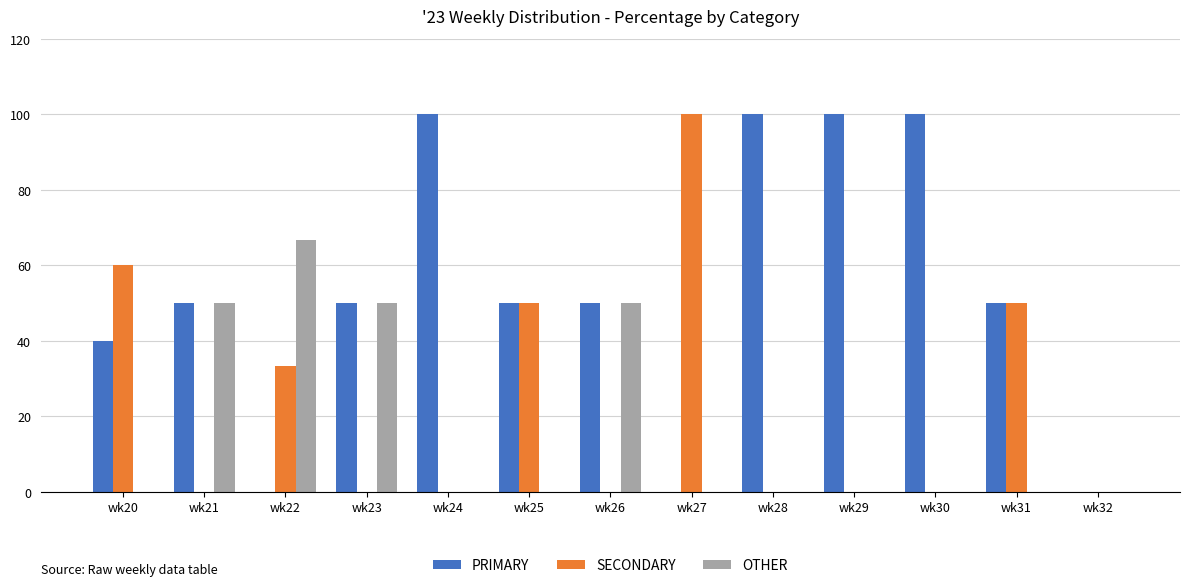

Reading right to left, extract all data points from this chart.

PRIMARY: 0.0	50.0	100.0	100.0	100.0	0.0	50.0	50.0	100.0	50.0	0.0	50.0	40.0
SECONDARY: 0.0	50.0	0.0	0.0	0.0	100.0	0.0	50.0	0.0	0.0	33.3	0.0	60.0
OTHER: 0.0	0.0	0.0	0.0	0.0	0.0	50.0	0.0	0.0	50.0	66.7	50.0	0.0